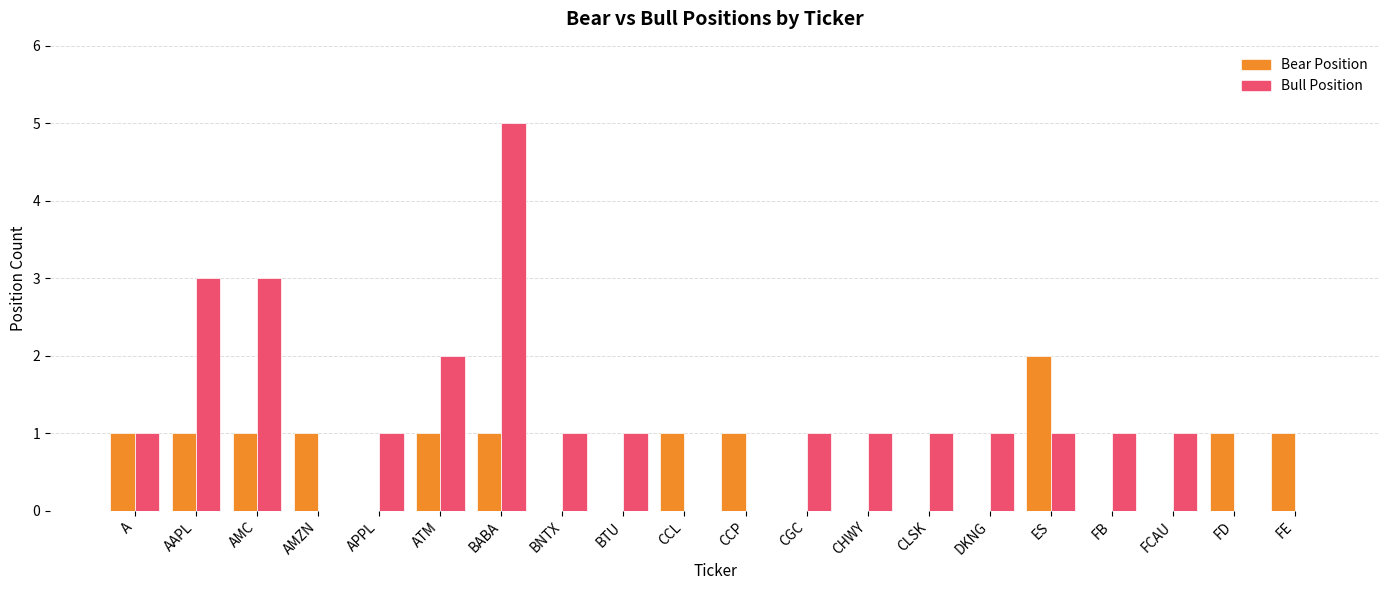

Are the bars horizontal?

No